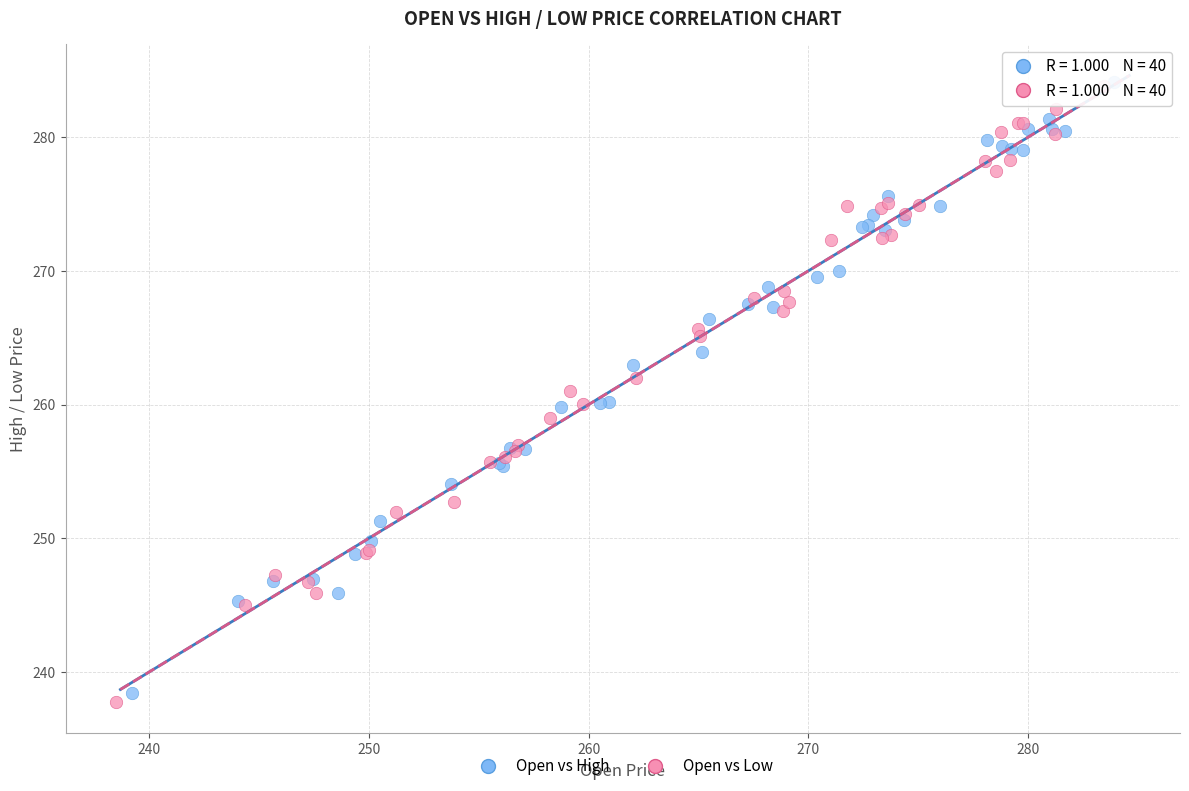

What are all the series names shown in the legend?

Open vs High, Open vs Low